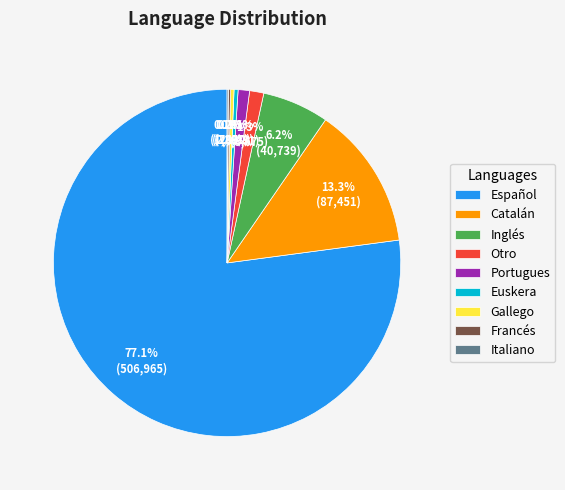

Do Otro and Español together represent more than half of the pie?

Yes